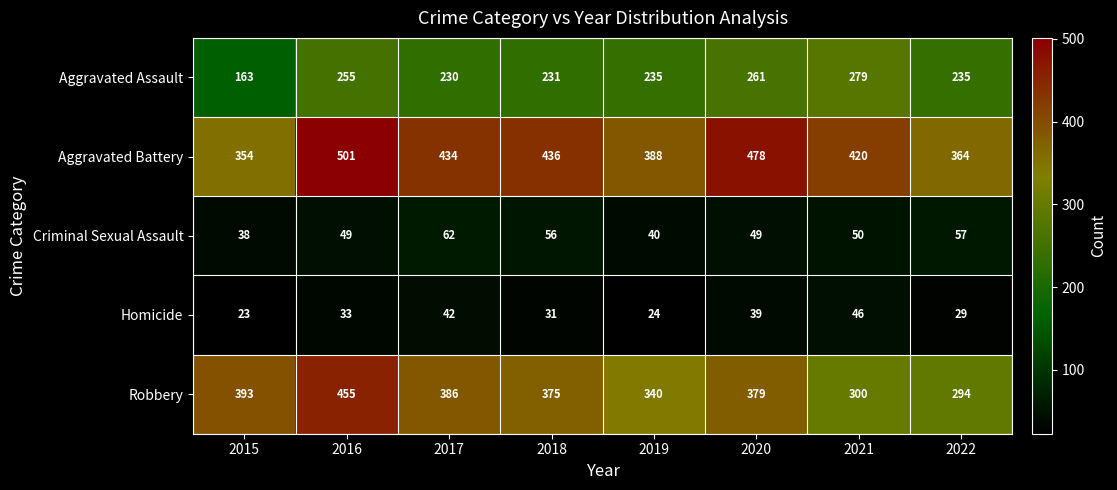

Is it true that Criminal Sexual Assault equals 15 at 2022?

False